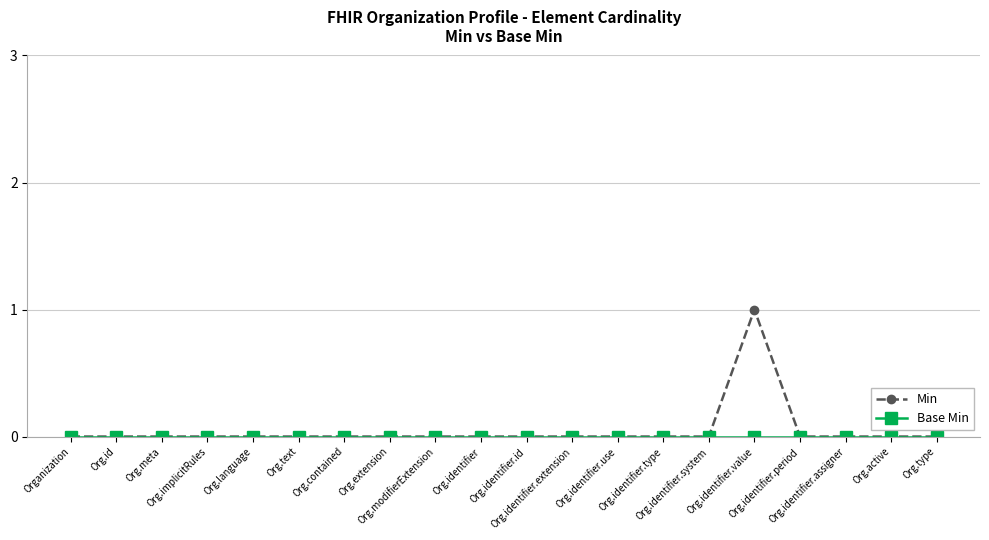

True or false: Min has more than 0 points higher than both neighbors.

True